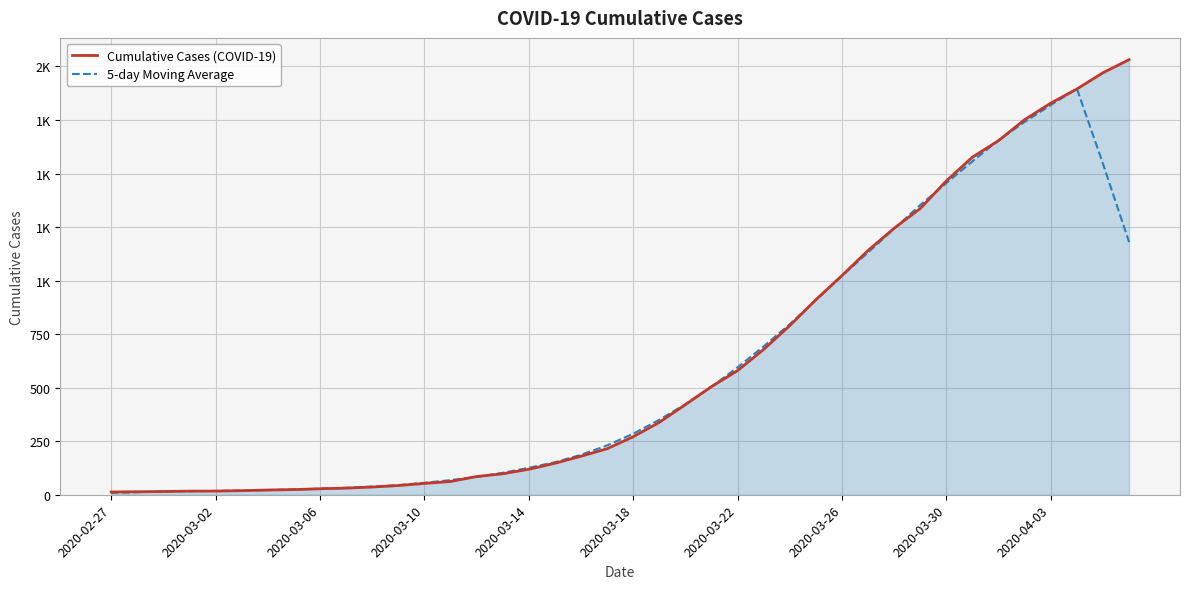

Reading left to right, what are all the values shown in this chart?

Cumulative Cases (COVID-19): 13.0	14.0	15.0	17.0	17.0	19.0	22.0	24.0	28.0	31.0	36.0	43.0	53.0	62.0	85.0	98.0	119.0	147.0	180.0	215.0	271.0	338.0	421.0	505.0	580.0	679.0	790.0	911.0	1024.0	1141.0	1245.0	1337.0	1466.0	1577.0	1654.0	1752.0	1829.0	1895.0	1971.0	2032.0
5-day Moving Average: 8.4	11.8	15.2	16.4	18.0	19.8	22.0	24.8	28.2	32.4	38.2	45.0	55.8	68.2	83.4	102.2	125.8	151.8	186.4	230.2	285.0	350.0	423.0	504.6	595.0	693.0	796.8	909.0	1022.2	1131.6	1242.6	1353.2	1455.8	1557.2	1655.6	1741.4	1820.2	1895.8	1545.4	1179.6